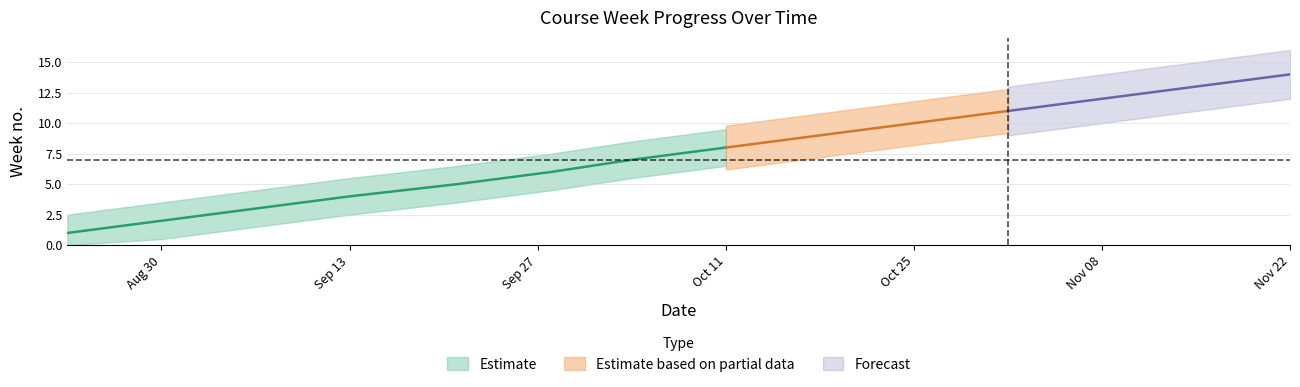

What position from the right is 2022-09-28?

9